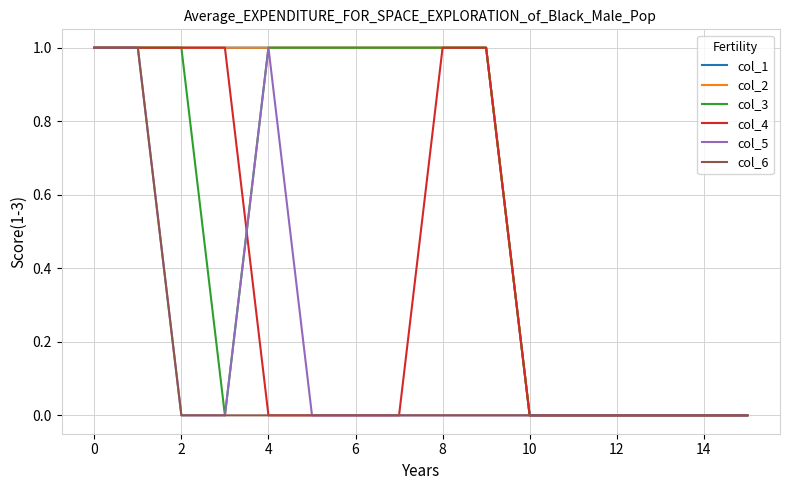

True or false: col_1 and col_6 cross at least once.

False